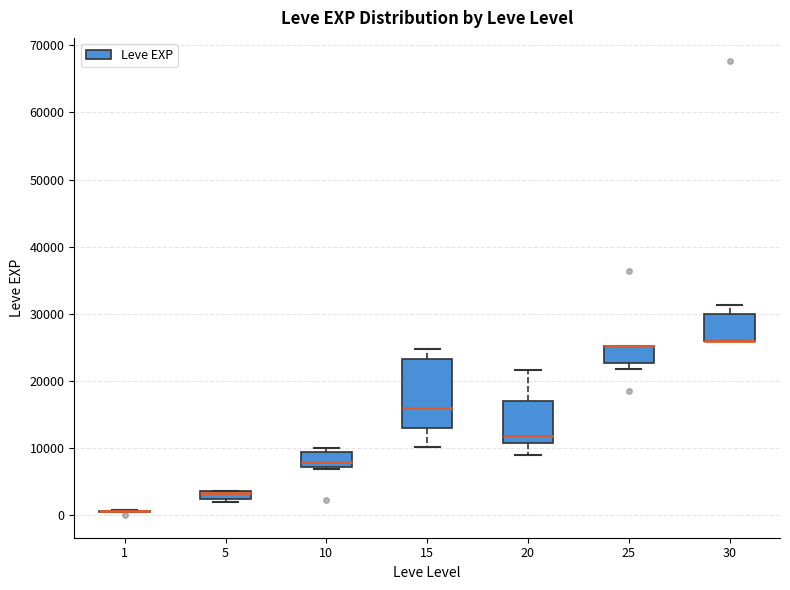

Comparing the boxes themselves (not the whiskers), which one is the tallest?

15